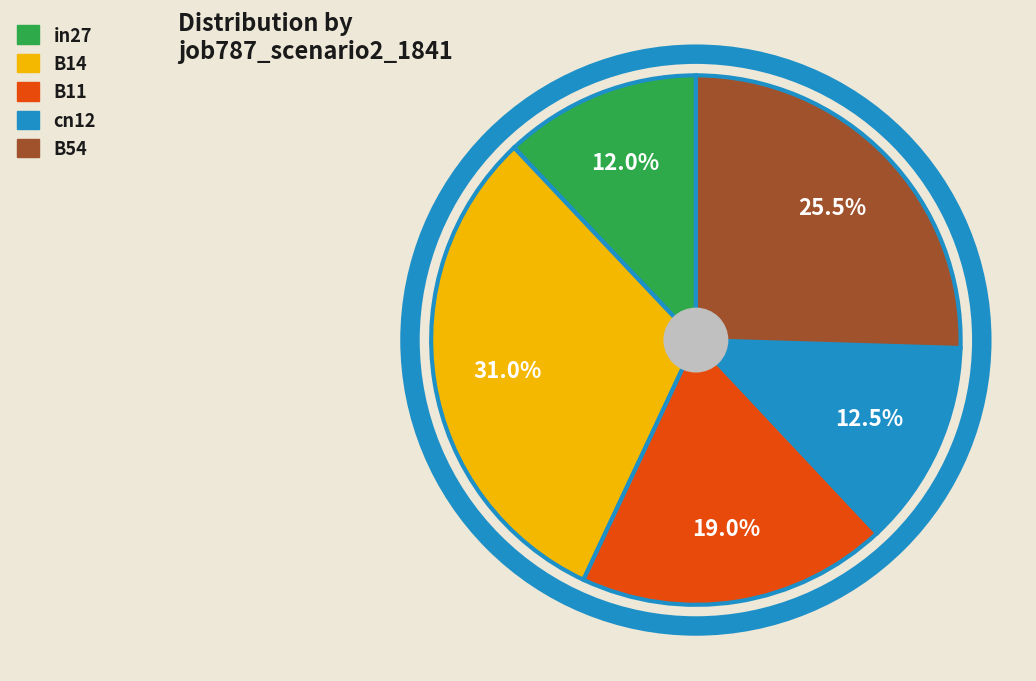

Which category has the biggest portion of the pie?

B14